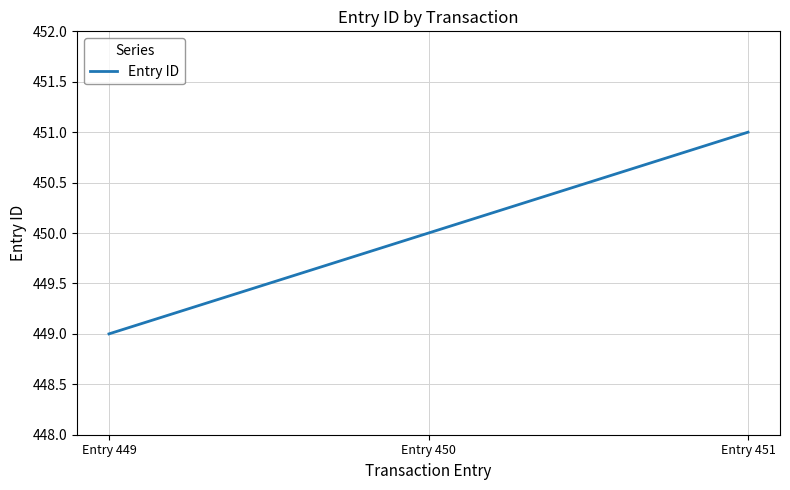

What is the sum of the values at Entry 451 and Entry 450?

901